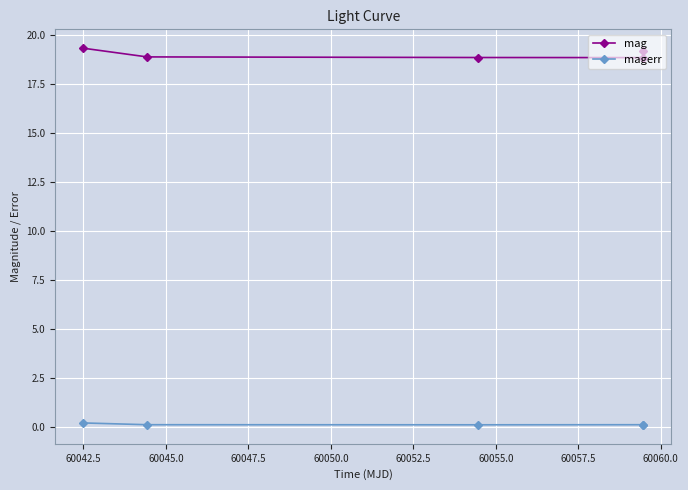

Which series has the widest spread of values?

mag